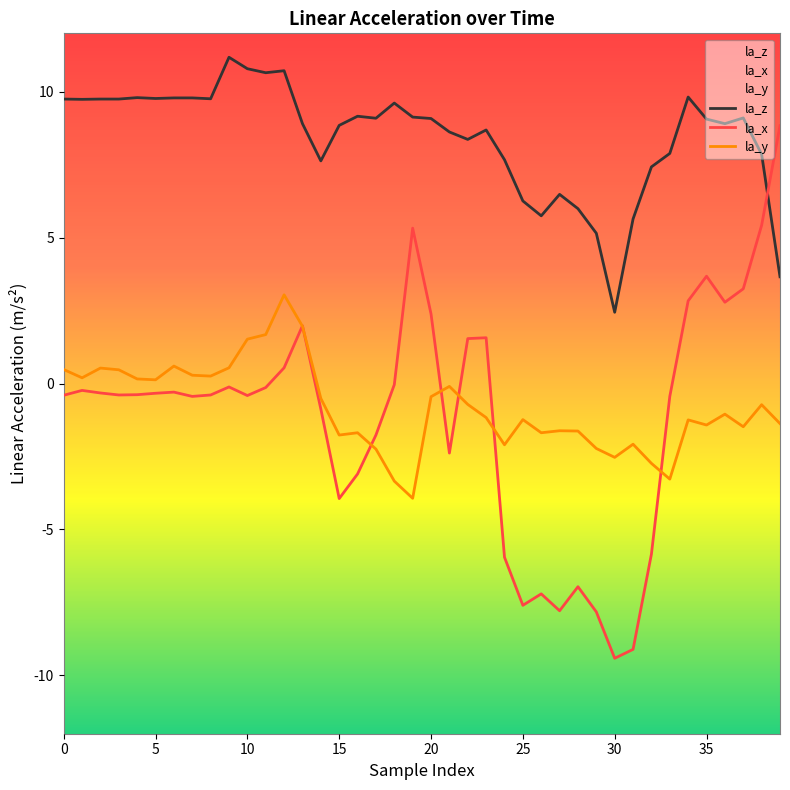

What is the difference between the la_y values at 38 and 36?

0.3